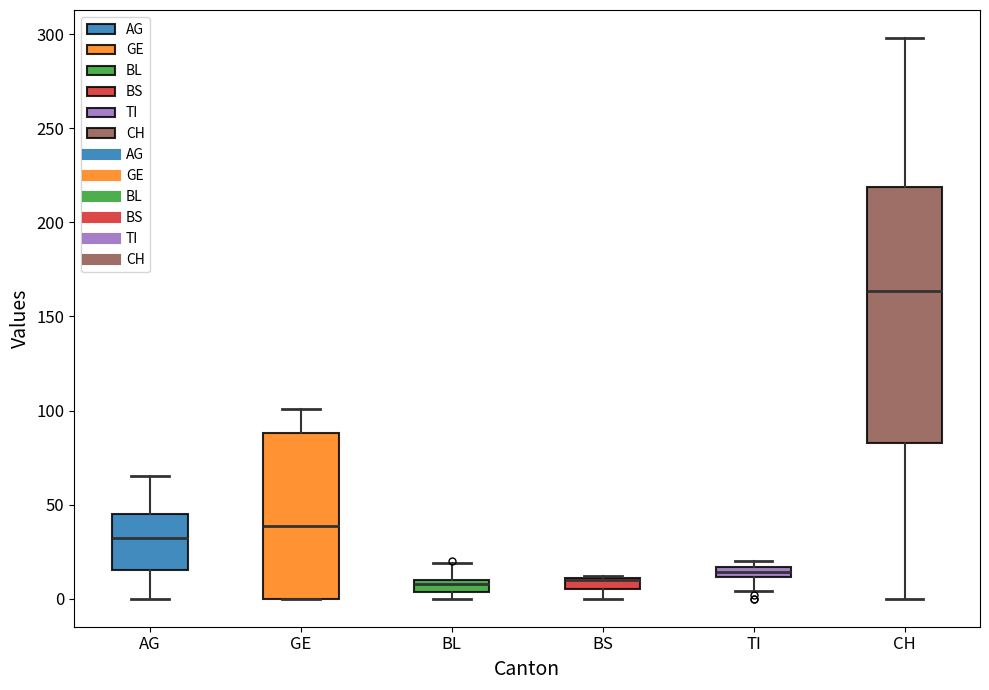

Which box is the tallest, from its lower edge to its upper edge?

CH